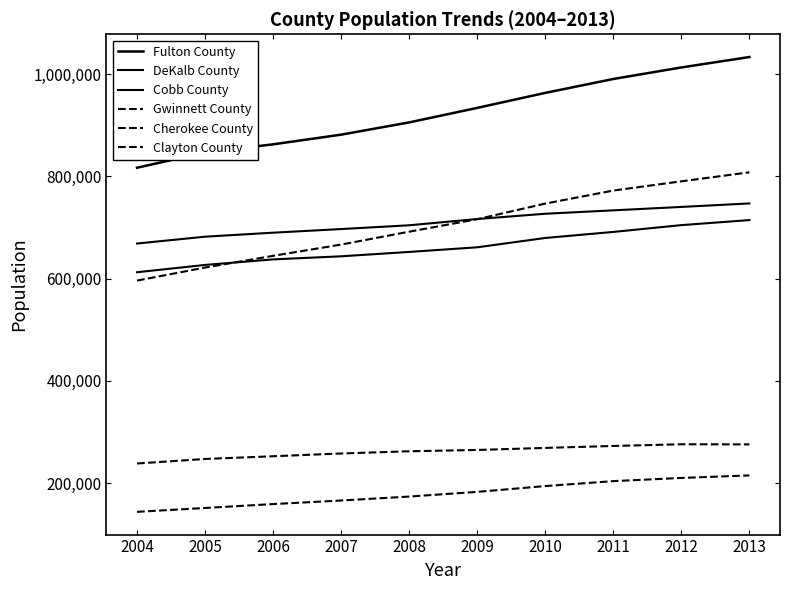

At which category does the chart reach its minimum across all series?

2004